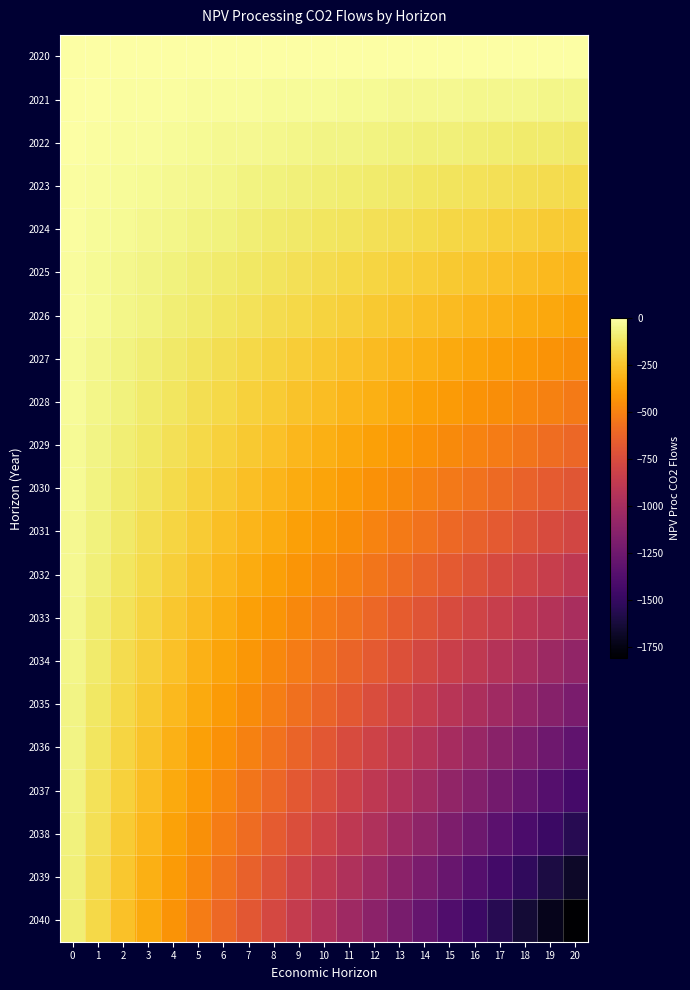

Which has a higher value, 14 or 9?

14